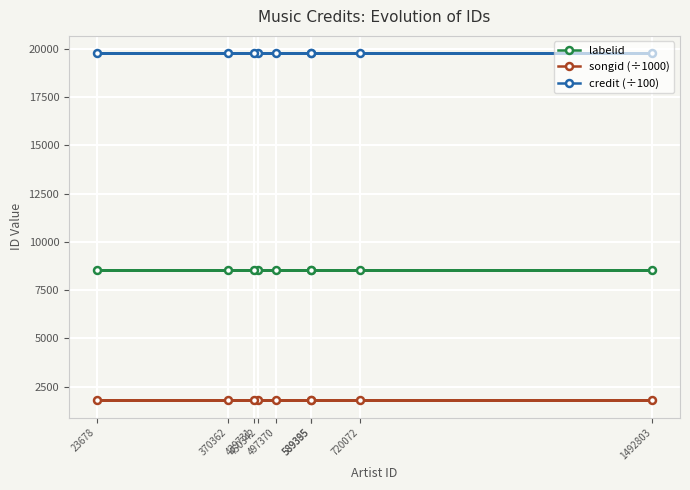

Rank the series by their maximum value, from lowest to highest.

songid (÷1000), labelid, credit (÷100)